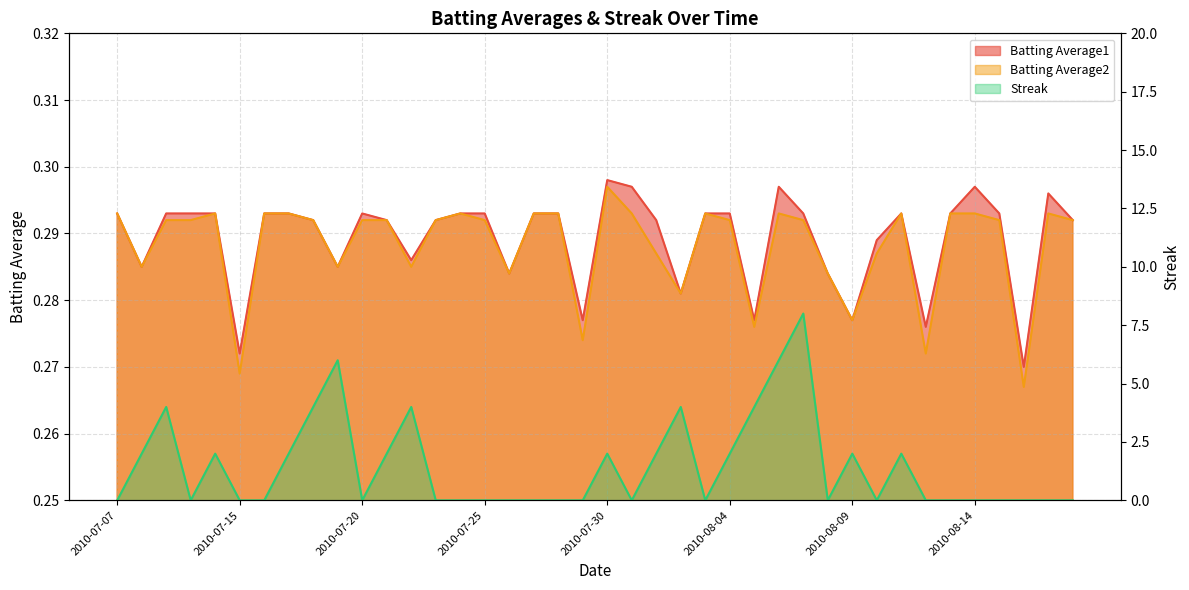

Reading left to right, transcribe all the data shown in this chart.

Batting Average1: 2010-07-07=0.3	2010-07-08=0.3	2010-07-09=0.3	2010-07-10=0.3	2010-07-11=0.3	2010-07-15=0.3	2010-07-16=0.3	2010-07-17=0.3	2010-07-18=0.3	2010-07-19=0.3	2010-07-20=0.3	2010-07-21=0.3	2010-07-22=0.3	2010-07-23=0.3	2010-07-24=0.3	2010-07-25=0.3	2010-07-26=0.3	2010-07-27=0.3	2010-07-28=0.3	2010-07-29=0.3	2010-07-30=0.3	2010-07-31=0.3	2010-08-01=0.3	2010-08-02=0.3	2010-08-03=0.3	2010-08-04=0.3	2010-08-05=0.3	2010-08-06=0.3	2010-08-07=0.3	2010-08-08=0.3	2010-08-09=0.3	2010-08-10=0.3	2010-08-11=0.3	2010-08-12=0.3	2010-08-13=0.3	2010-08-14=0.3	2010-08-15=0.3	2010-08-16=0.3	2010-08-17=0.3	2010-08-18=0.3
Batting Average2: 2010-07-07=0.3	2010-07-08=0.3	2010-07-09=0.3	2010-07-10=0.3	2010-07-11=0.3	2010-07-15=0.3	2010-07-16=0.3	2010-07-17=0.3	2010-07-18=0.3	2010-07-19=0.3	2010-07-20=0.3	2010-07-21=0.3	2010-07-22=0.3	2010-07-23=0.3	2010-07-24=0.3	2010-07-25=0.3	2010-07-26=0.3	2010-07-27=0.3	2010-07-28=0.3	2010-07-29=0.3	2010-07-30=0.3	2010-07-31=0.3	2010-08-01=0.3	2010-08-02=0.3	2010-08-03=0.3	2010-08-04=0.3	2010-08-05=0.3	2010-08-06=0.3	2010-08-07=0.3	2010-08-08=0.3	2010-08-09=0.3	2010-08-10=0.3	2010-08-11=0.3	2010-08-12=0.3	2010-08-13=0.3	2010-08-14=0.3	2010-08-15=0.3	2010-08-16=0.3	2010-08-17=0.3	2010-08-18=0.3
Streak: 2010-07-07=0.0	2010-07-08=2.0	2010-07-09=4.0	2010-07-10=0.0	2010-07-11=2.0	2010-07-15=0.0	2010-07-16=0.0	2010-07-17=2.0	2010-07-18=4.0	2010-07-19=6.0	2010-07-20=0.0	2010-07-21=2.0	2010-07-22=4.0	2010-07-23=0.0	2010-07-24=0.0	2010-07-25=0.0	2010-07-26=0.0	2010-07-27=0.0	2010-07-28=0.0	2010-07-29=0.0	2010-07-30=2.0	2010-07-31=0.0	2010-08-01=2.0	2010-08-02=4.0	2010-08-03=0.0	2010-08-04=2.0	2010-08-05=4.0	2010-08-06=6.0	2010-08-07=8.0	2010-08-08=0.0	2010-08-09=2.0	2010-08-10=0.0	2010-08-11=2.0	2010-08-12=0.0	2010-08-13=0.0	2010-08-14=0.0	2010-08-15=0.0	2010-08-16=0.0	2010-08-17=0.0	2010-08-18=0.0